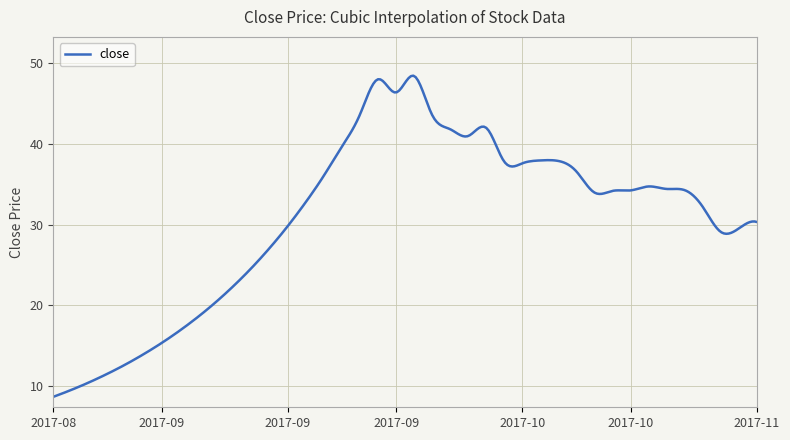

What is the smallest value displayed?

8.6